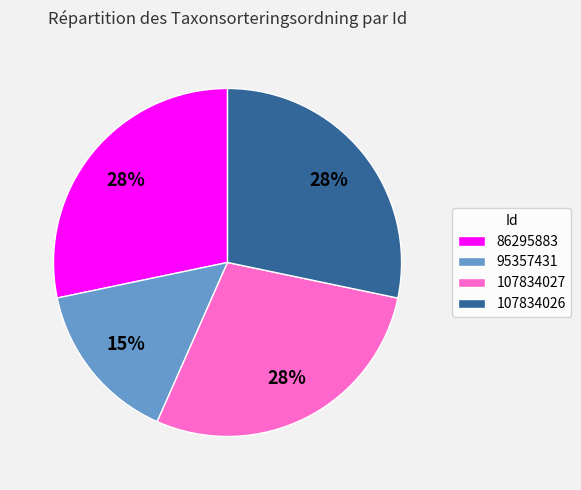

Is it true that 86295883 is 15% of the pie?

False